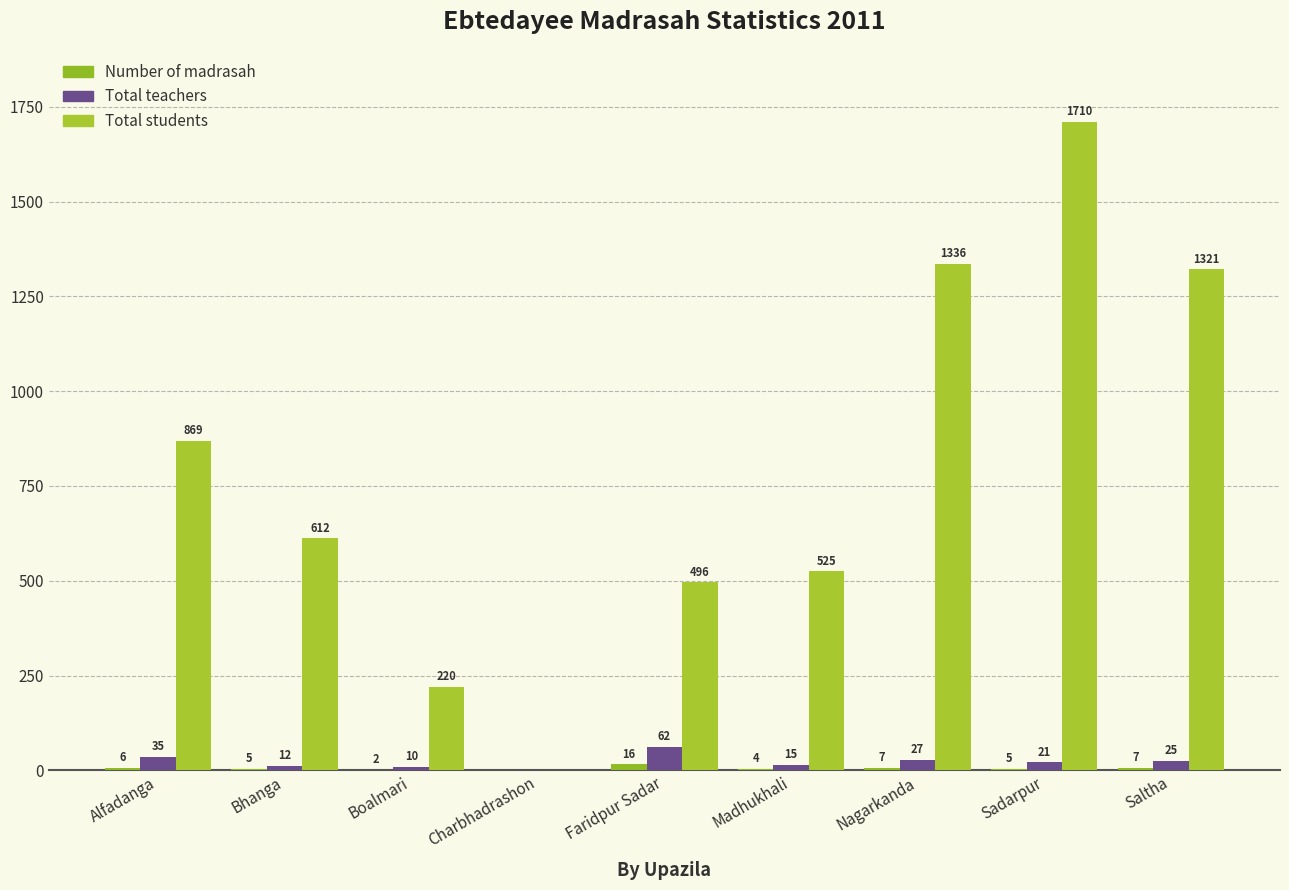

How many groups of bars are there?

9